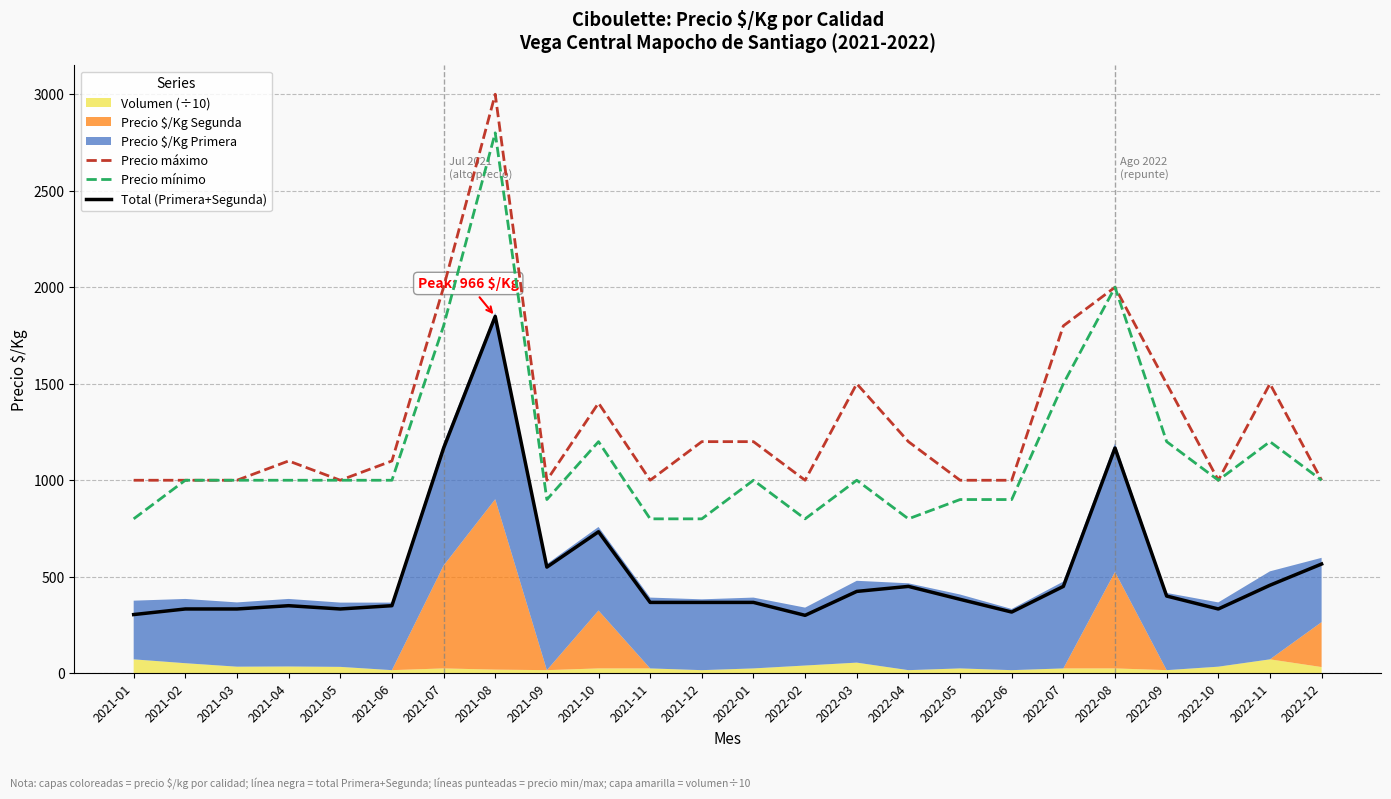

What is the label of the 22nd point from the left?

2022-10